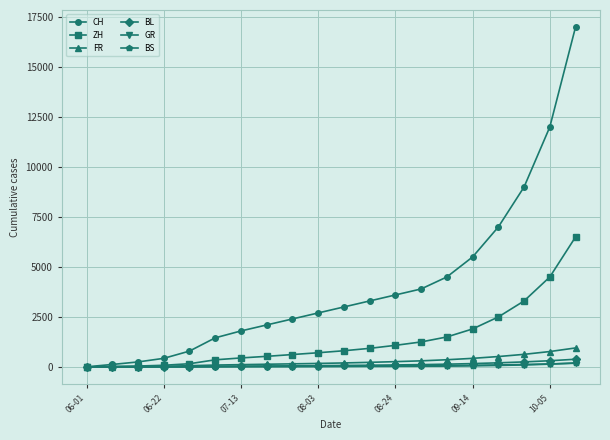

Which series has the largest total across all categories?

CH